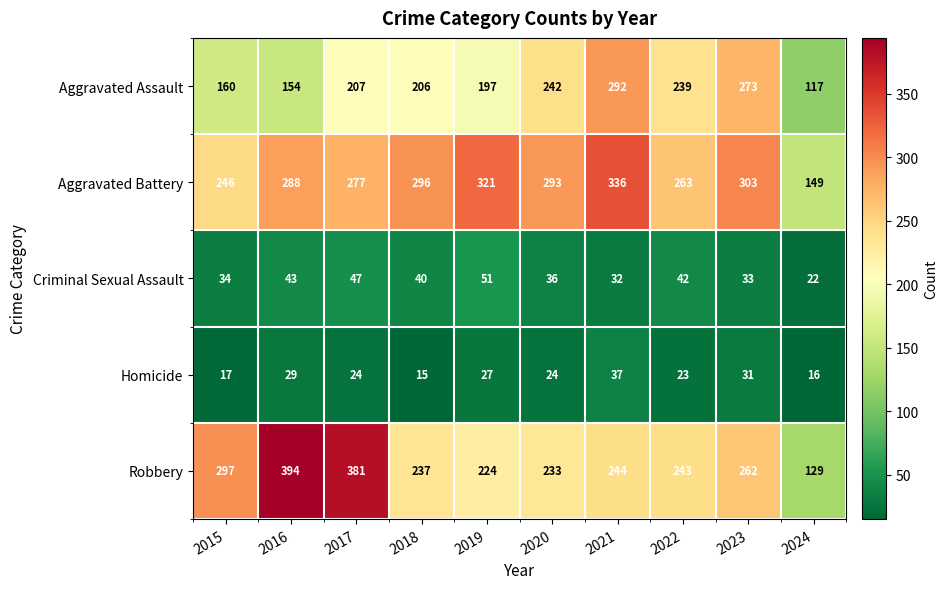

Where does the Aggravated Battery series first go above 293?

2018